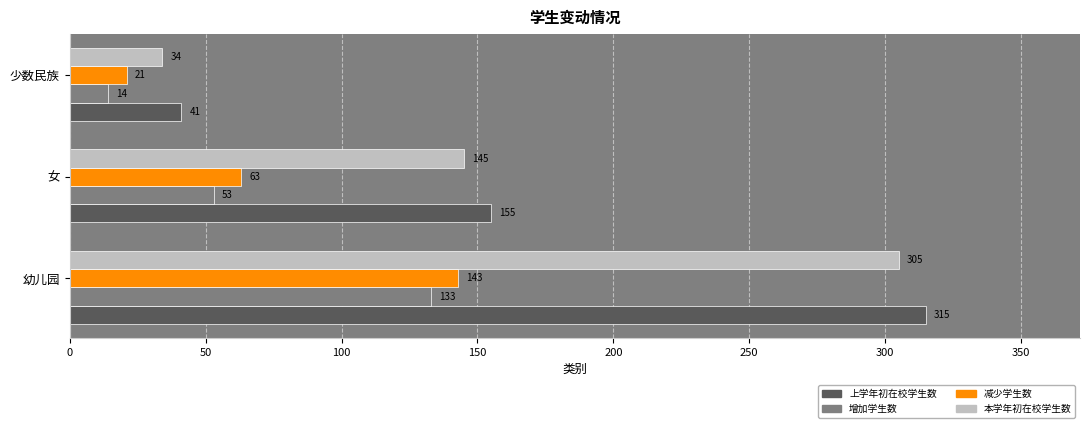

Count the 减少学生数 values in the range 21 to 143.

3